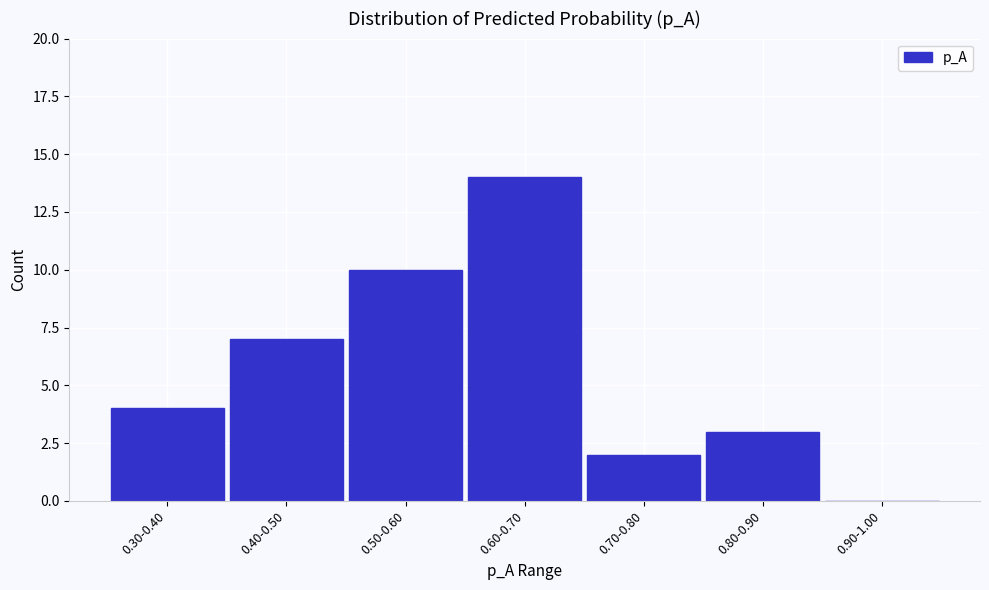

Reading left to right, what are all the values shown in this chart?

0.30-0.40=4	0.40-0.50=7	0.50-0.60=10	0.60-0.70=14	0.70-0.80=2	0.80-0.90=3	0.90-1.00=0